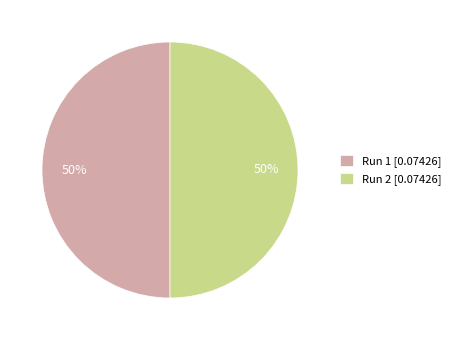

Do Run 2 [0.07426] and Run 1 [0.07426] together represent more than half of the pie?

Yes